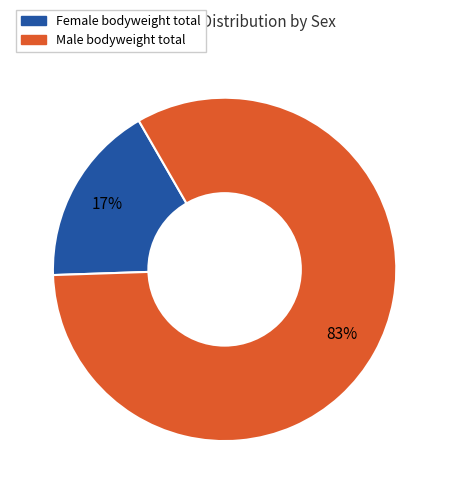

Is there any slice that represents more than half of the pie?

Yes